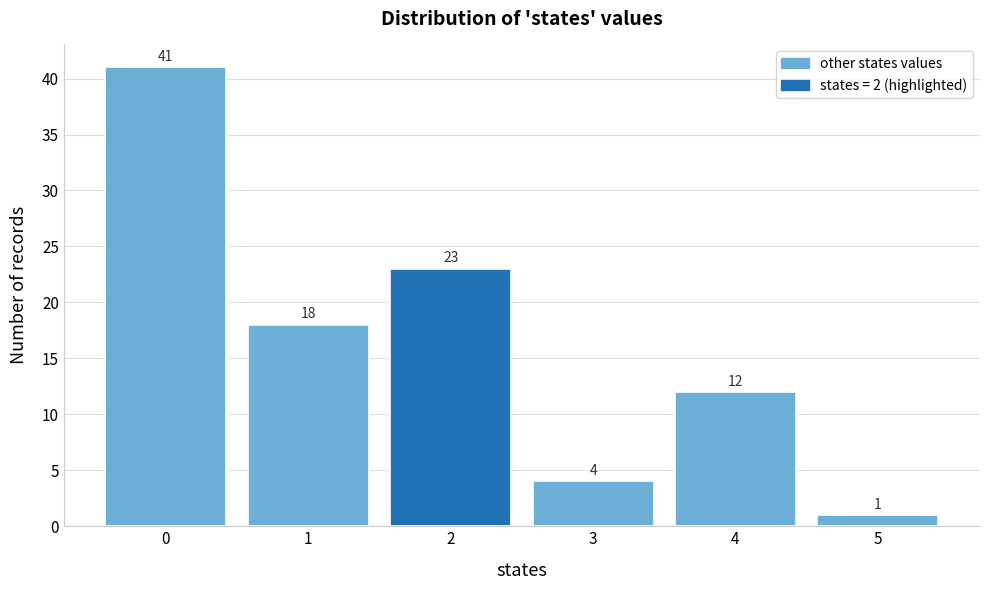

Reading right to left, transcribe all the data shown in this chart.

1	12	4	23	18	41